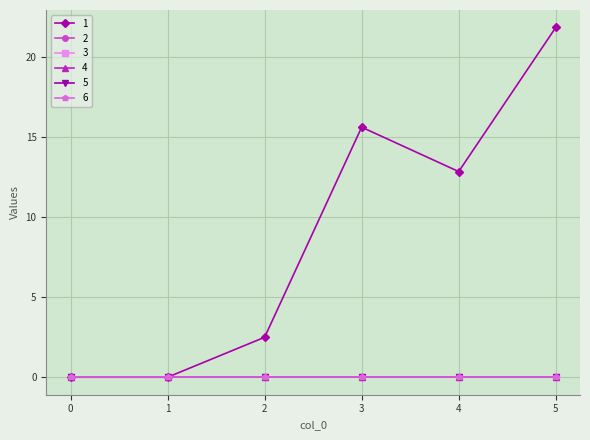

Does the chart have visible grid lines?

Yes